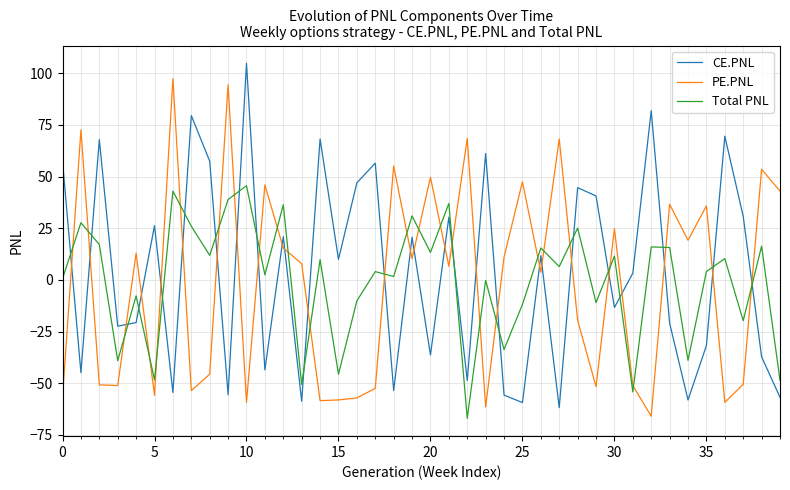

In CE.PNL, how many points are lower than both neighbors (excluding endpoints)?

14